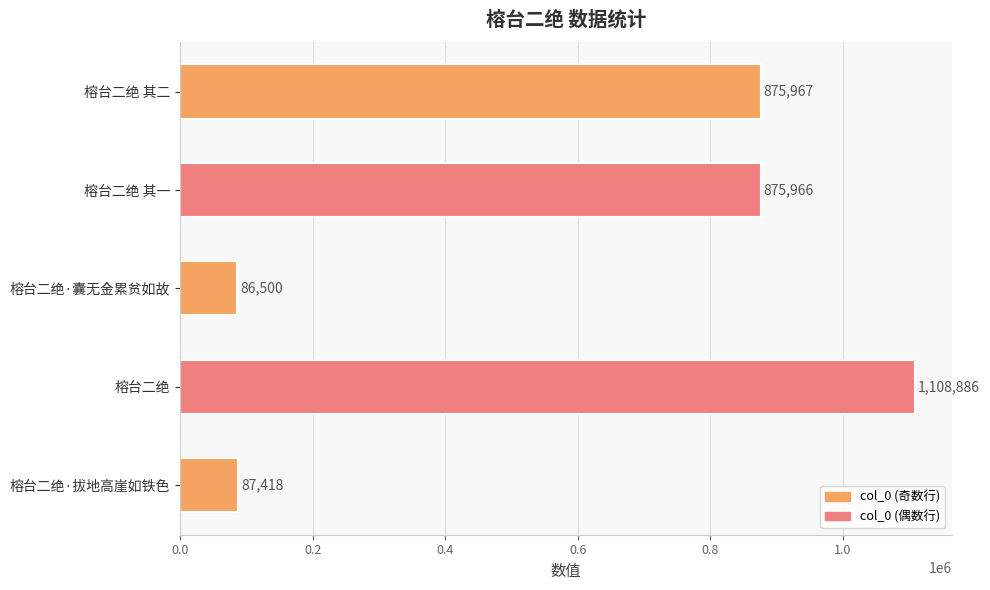

Reading bottom to top, extract all data points from this chart.

87418	1108886	86500	875966	875967